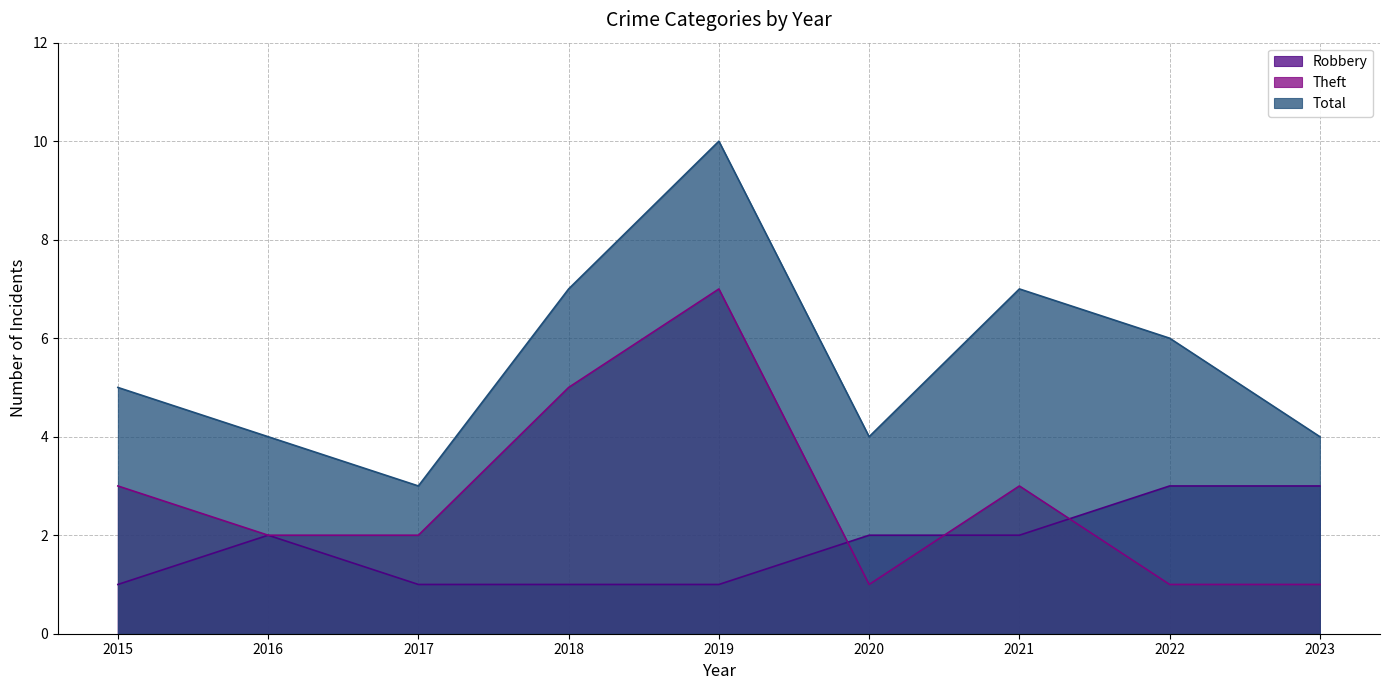

How many lines are shown in the chart?

3